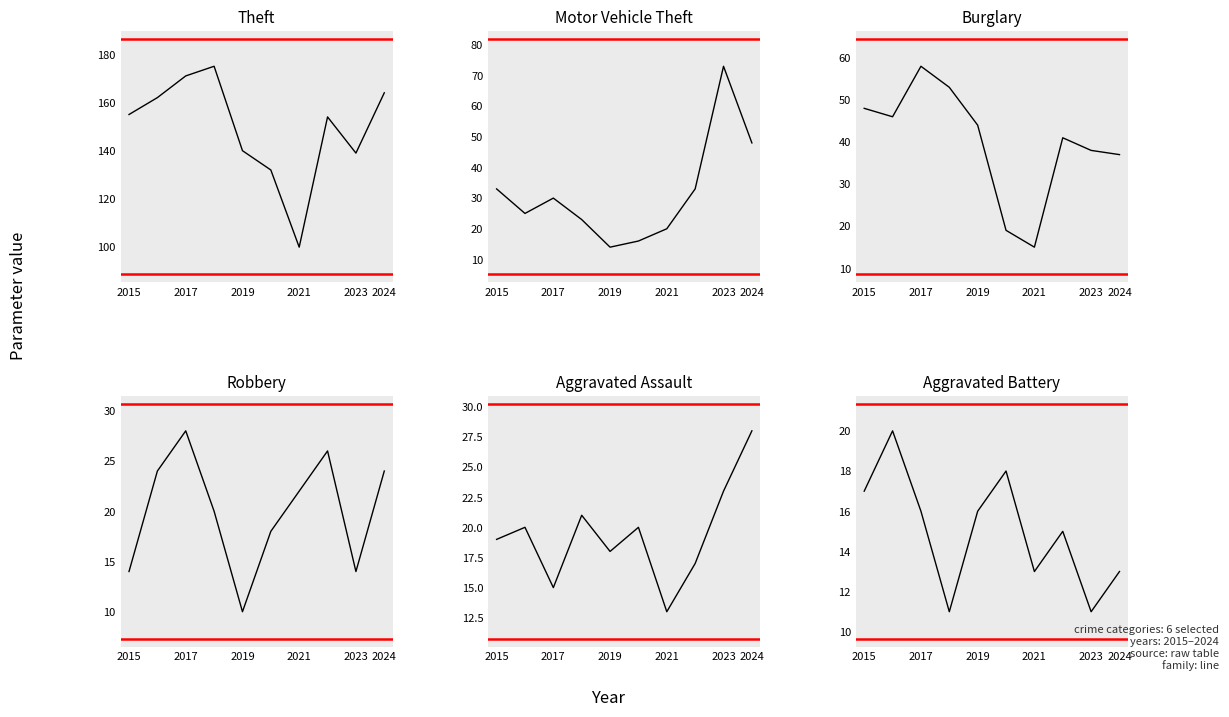

How many data points does each series have?

10